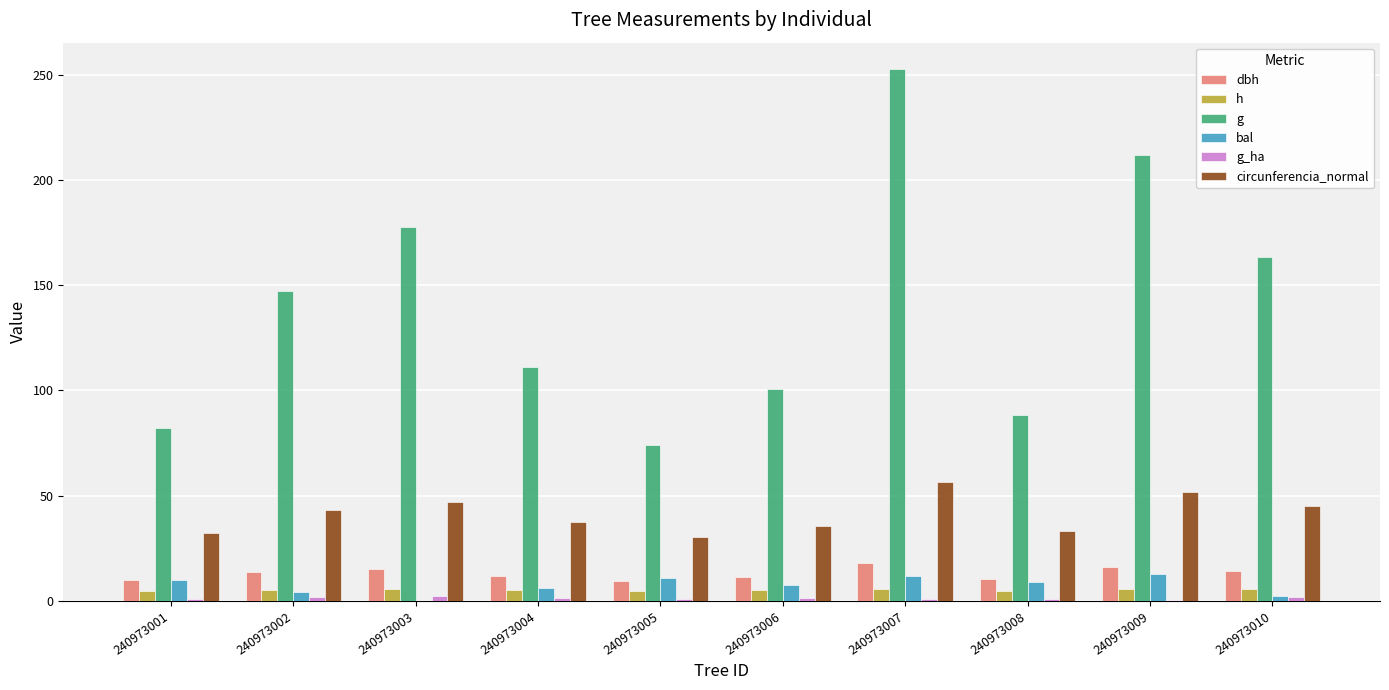

Which series changed the most between 240973005 and 240973010?

g